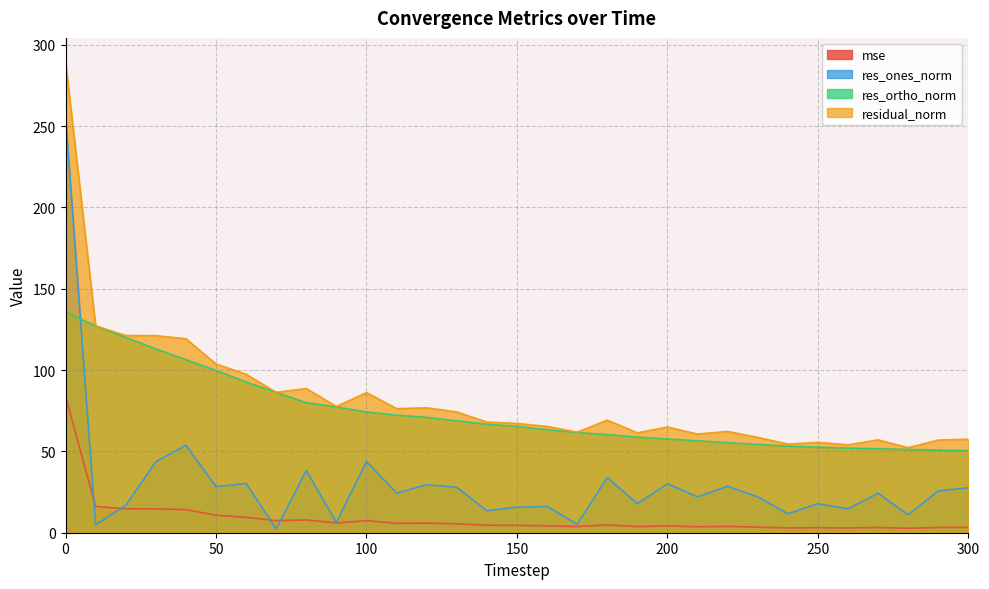

What is the total value across all series at 110?

178.7